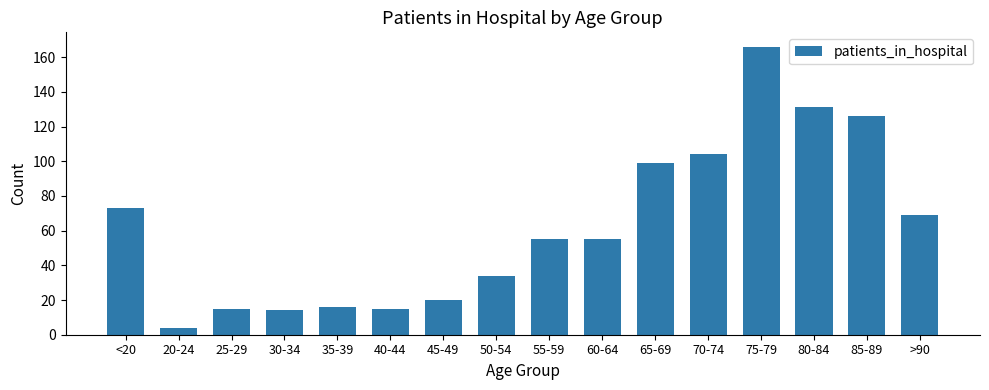

Reading left to right, transcribe all the data shown in this chart.

<20=73	20-24=4	25-29=15	30-34=14	35-39=16	40-44=15	45-49=20	50-54=34	55-59=55	60-64=55	65-69=99	70-74=104	75-79=166	80-84=131	85-89=126	>90=69